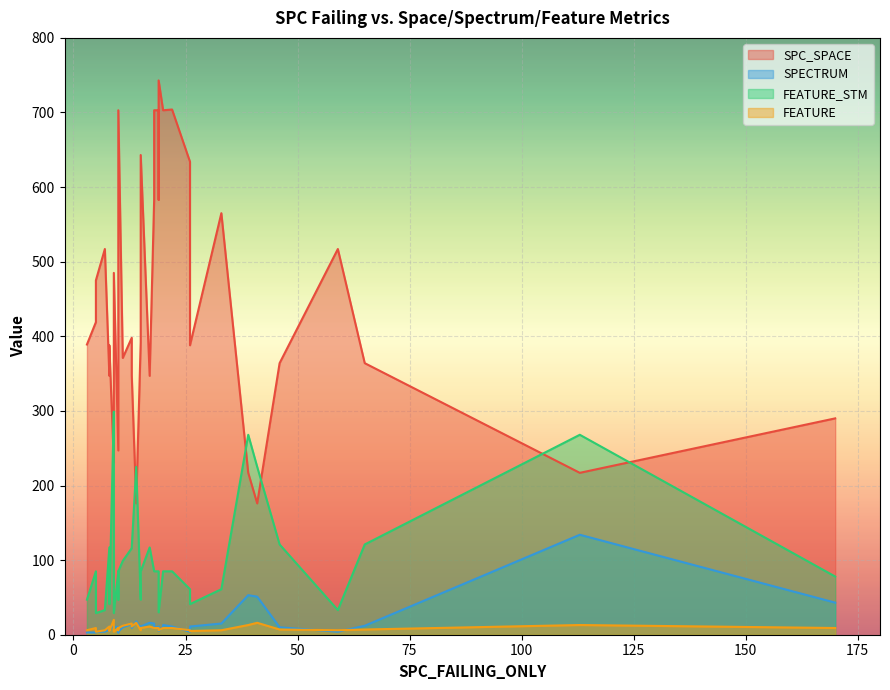

True or false: FEATURE and FEATURE_STM cross at least once.

False